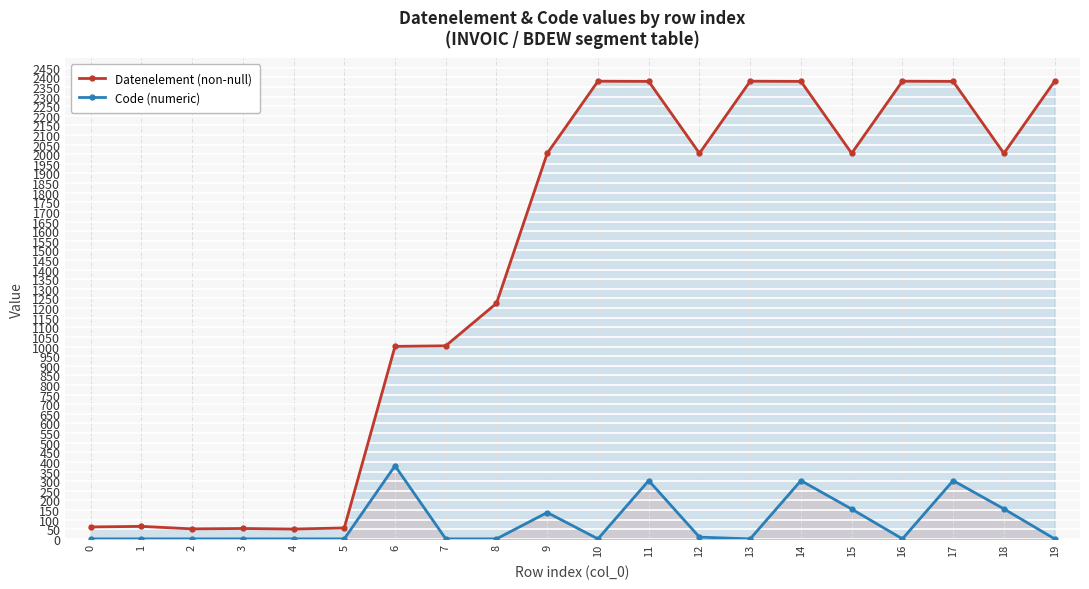

True or false: Datenelement (non-null) and Code (numeric) intersect in this chart.

False